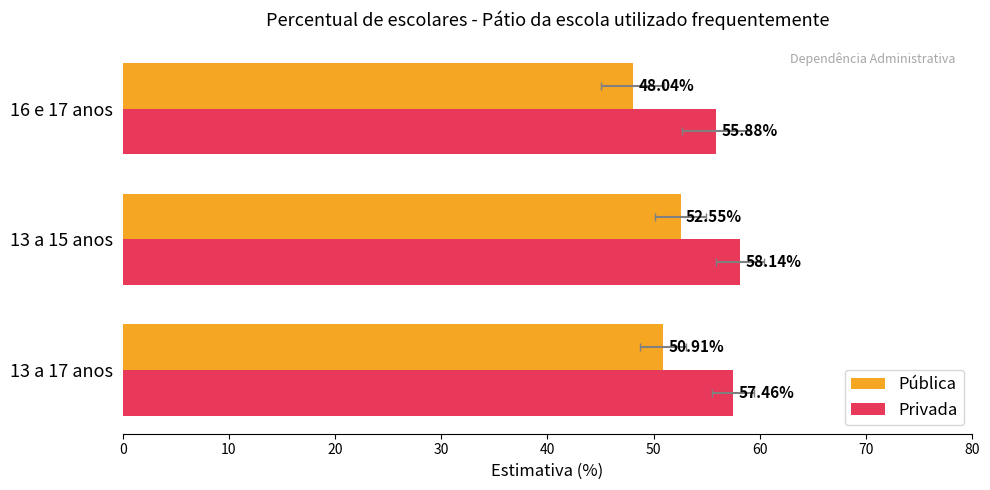

The Privada series shows 82.5 at 16 e 17 anos. True or false?

False